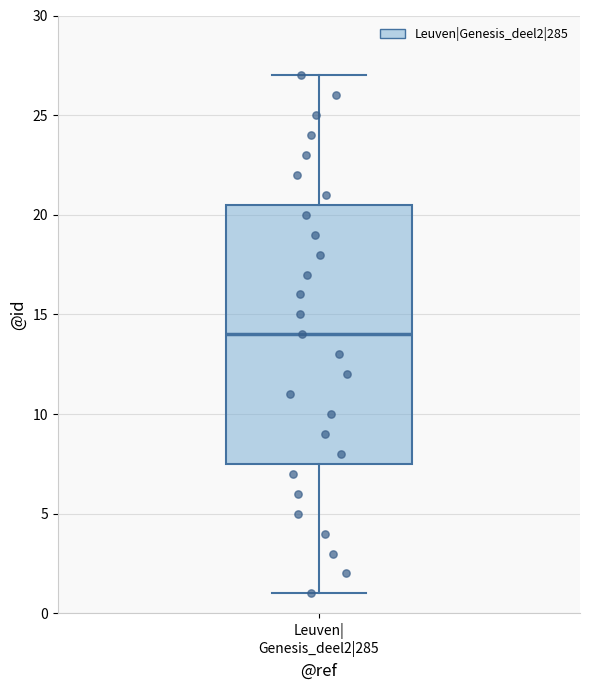

Transcribe this box plot: give where the median line is, the range the box spans, and where the two whiskers end, as read against the y-axis. The values are not printed on the chart, so give them approximately, as read against the axis.

median 14.0, box 7.5 to 20.5, whiskers 1.0 to 27.0